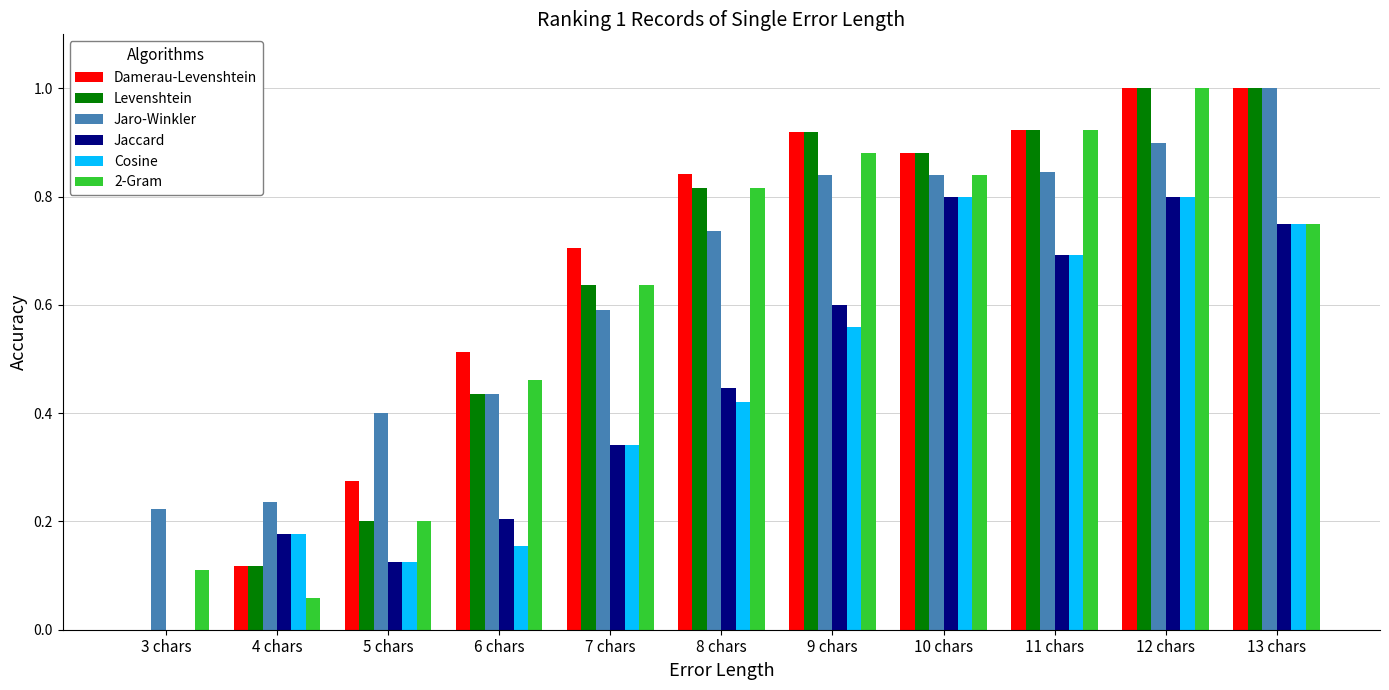

What is the sum of the Jaccard values at 10 chars and 6 chars?

1.0